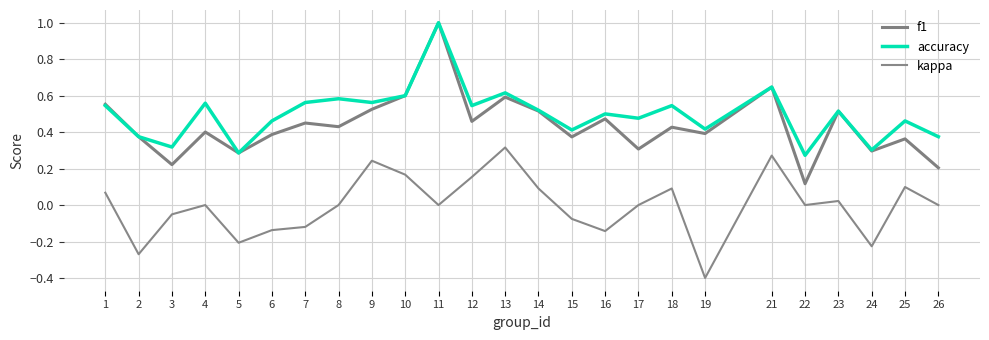

What is the minimum value shown in the chart?

-0.4